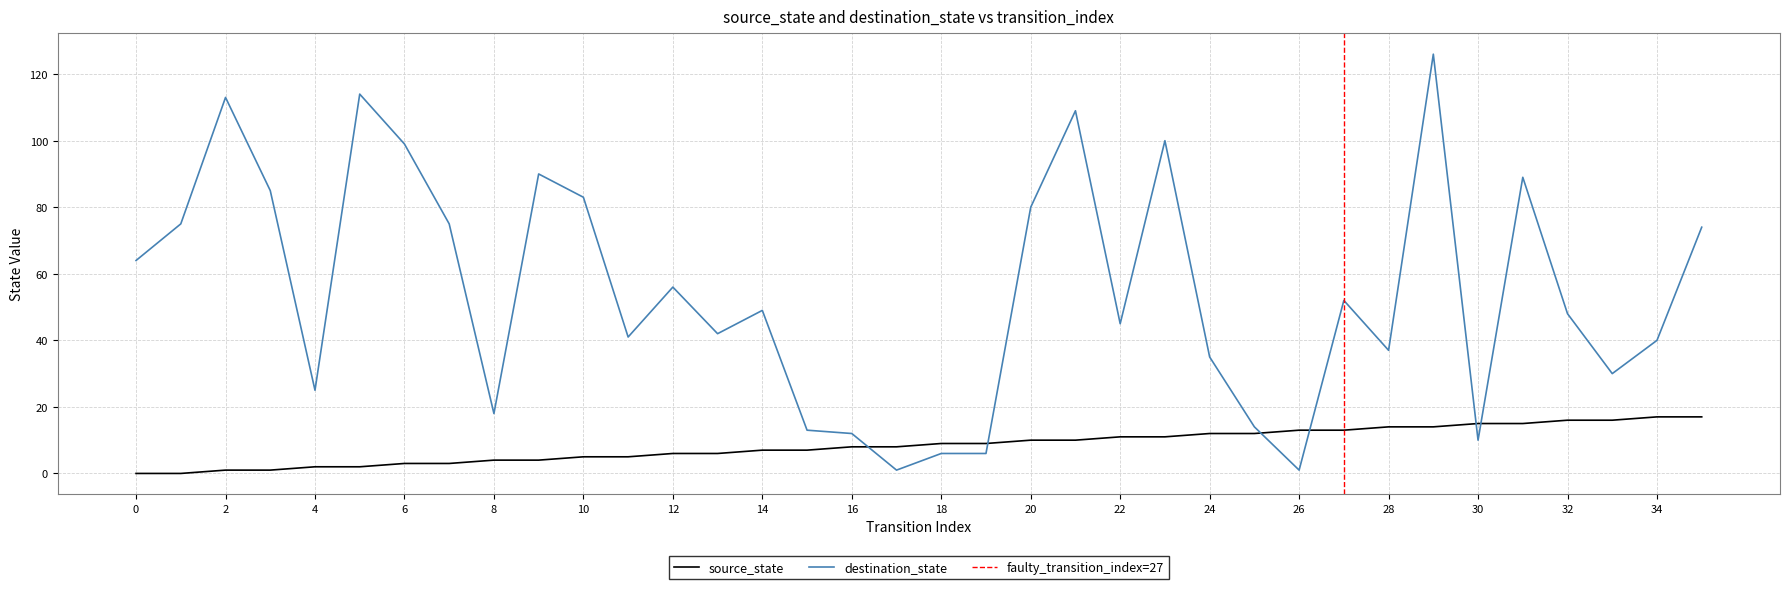

How many data points does each series have?

36